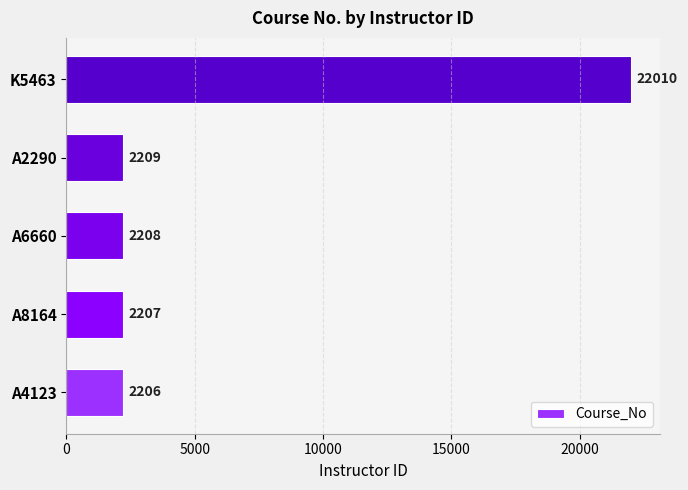

Count the number of categories in the chart.

5